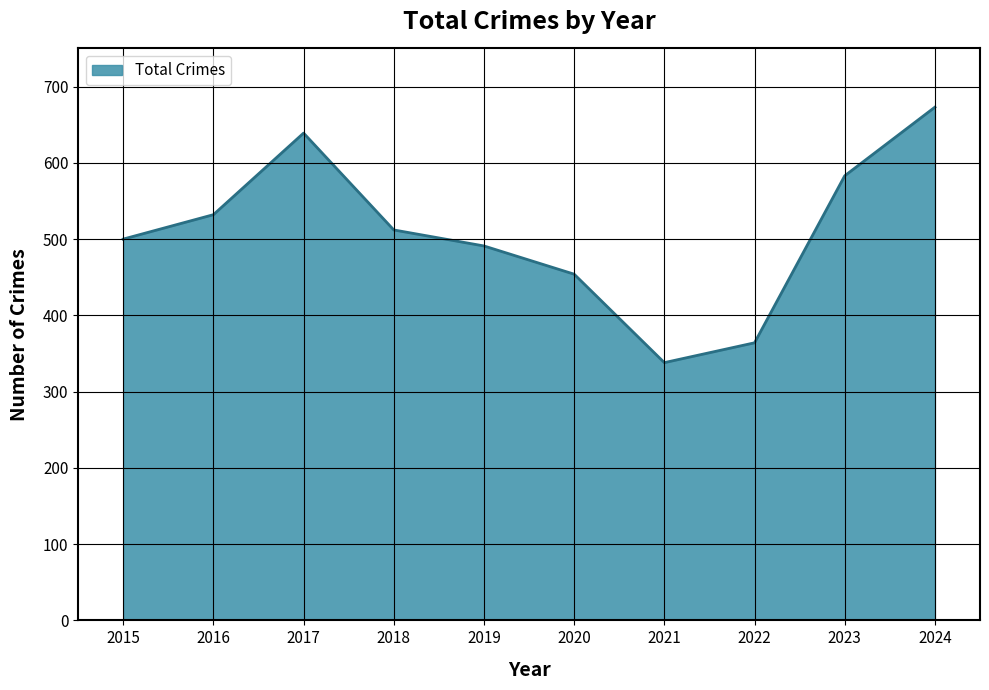

True or false: the data shows 768 at 2019.

False